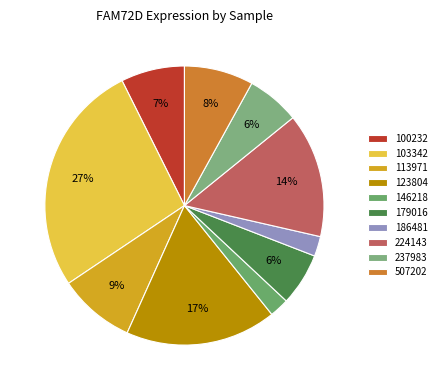

Is 237983 the majority of the pie?

No